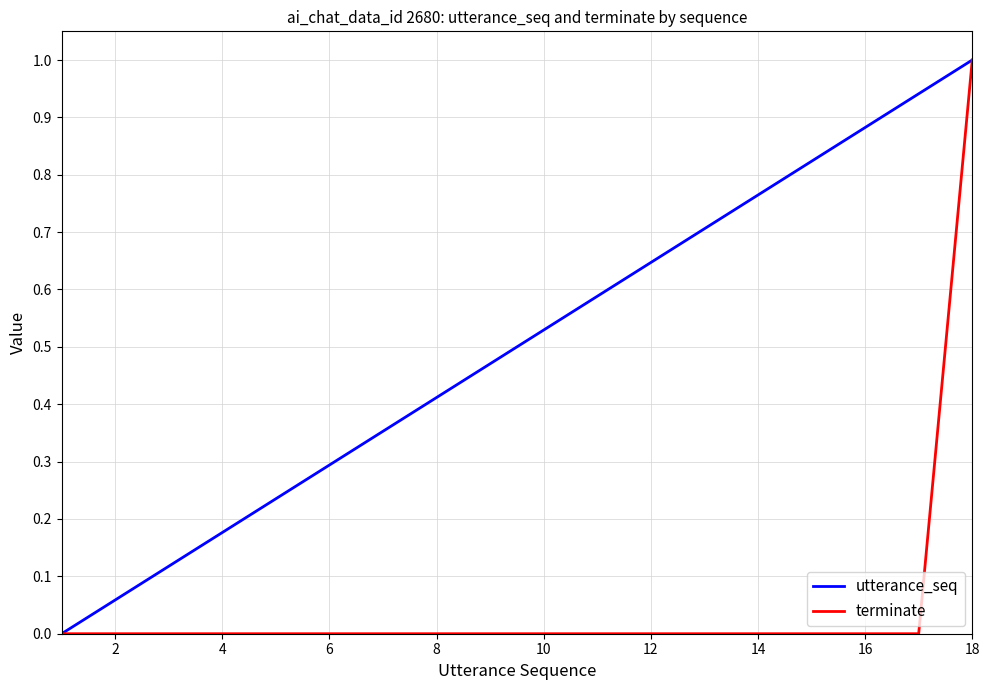

What is the maximum value shown in the chart?

1.0